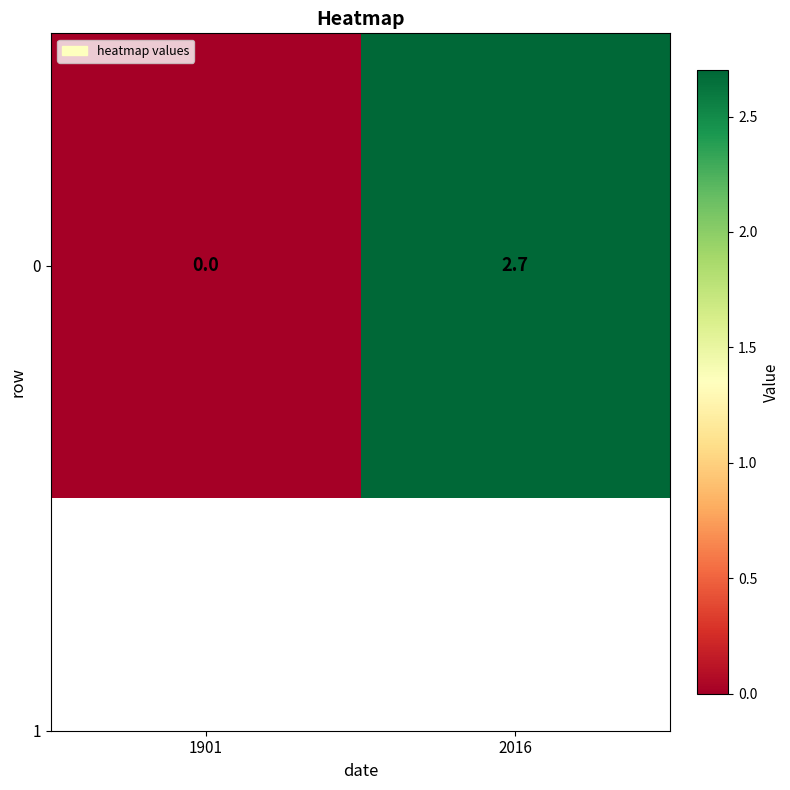

Which has a higher value, 2016 or 1901?

2016